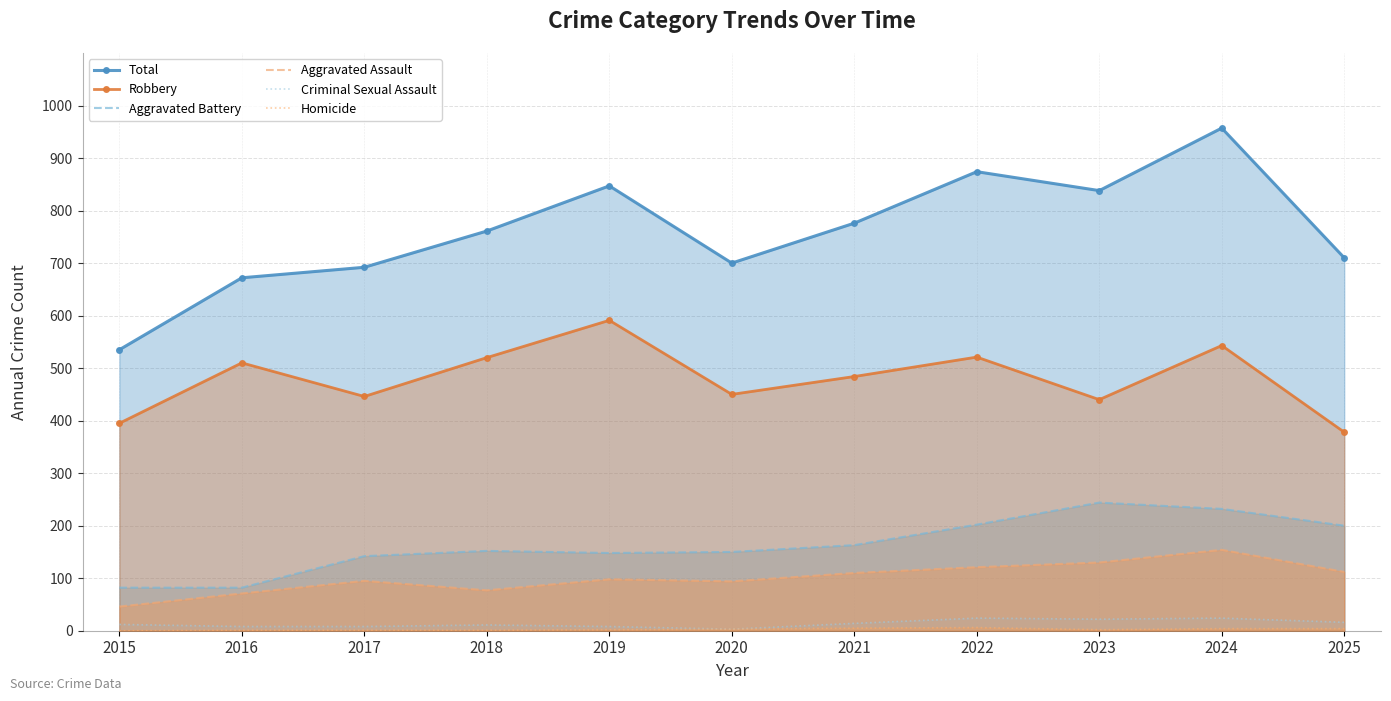

True or false: Total and Aggravated Battery intersect in this chart.

False